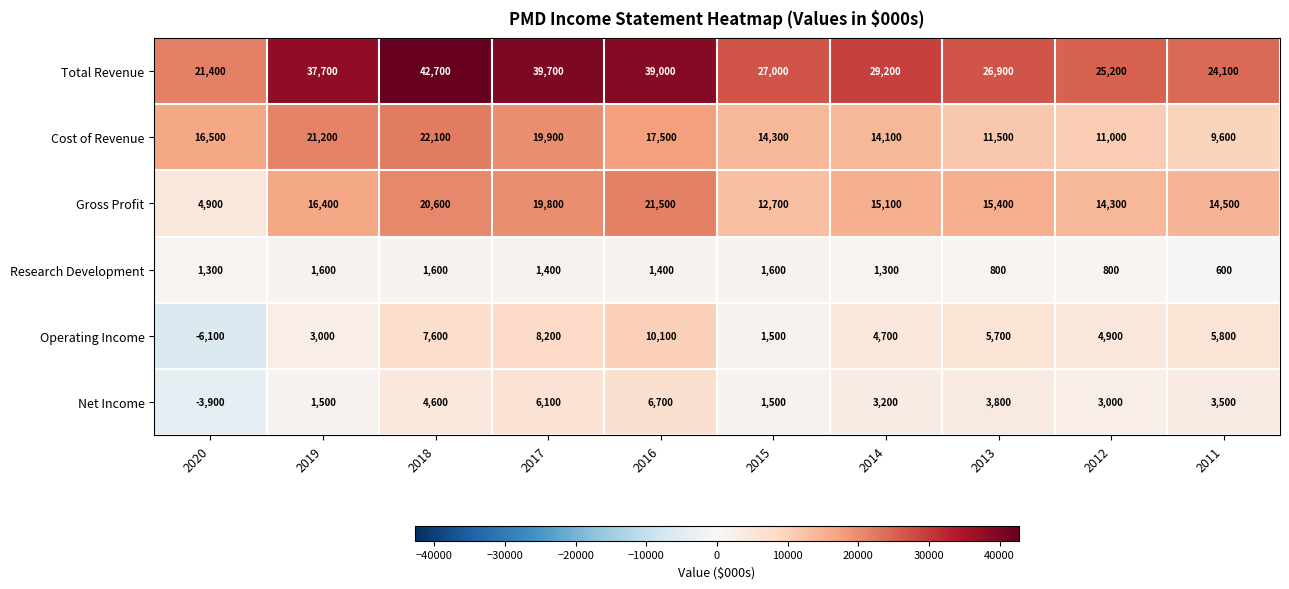

Which series has the widest spread of values?

Total Revenue